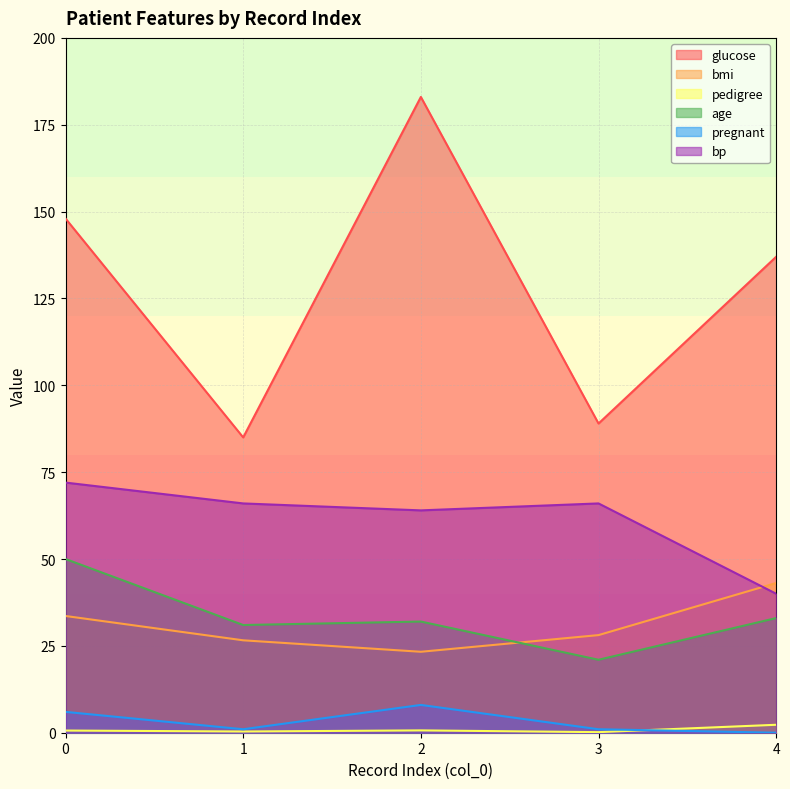

What is the sum of all glucose values?

642.0